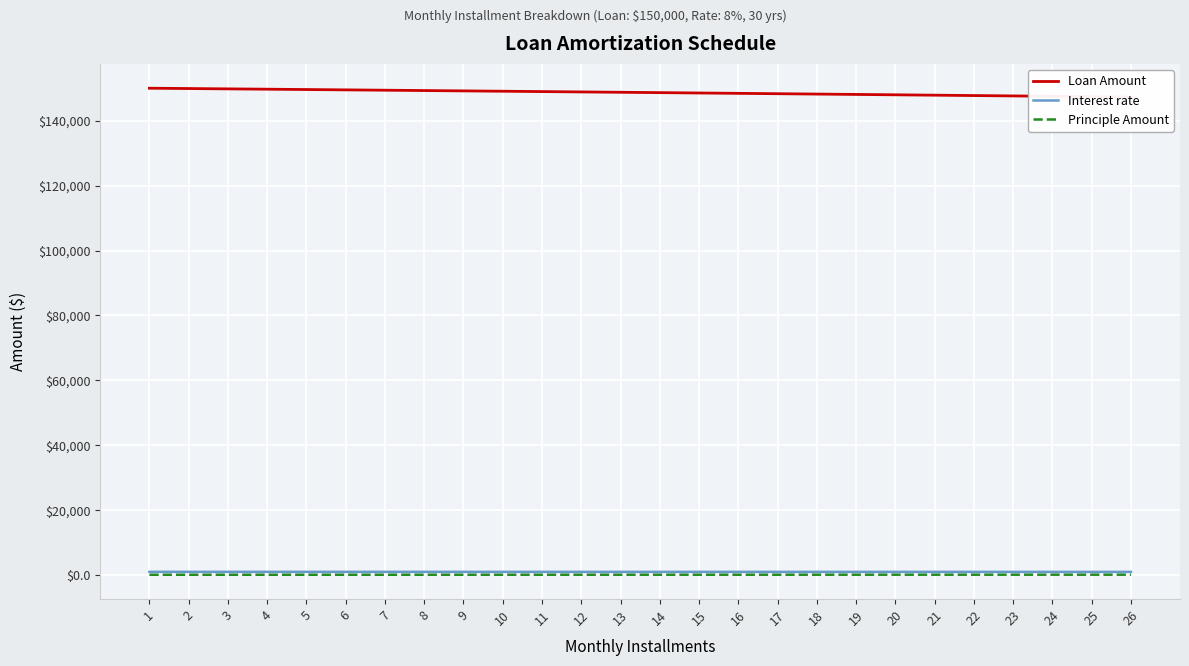

The Principle Amount series shows 202.3 at 24. True or false?

False